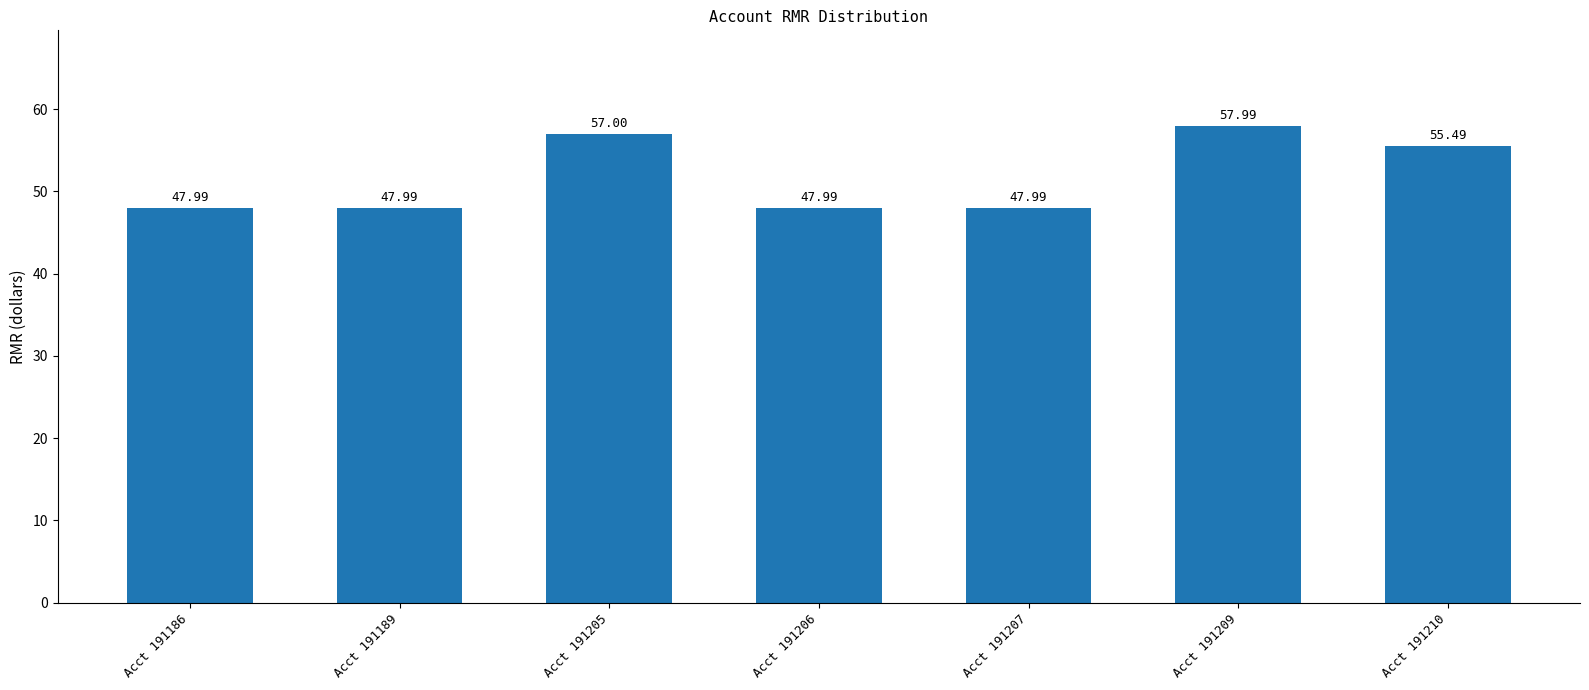

What is the maximum value shown in the chart?

58.0